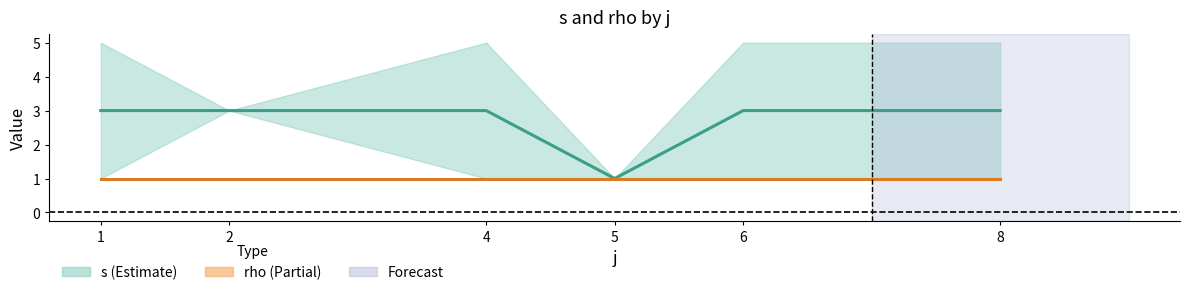

How many data points does each series have?

6